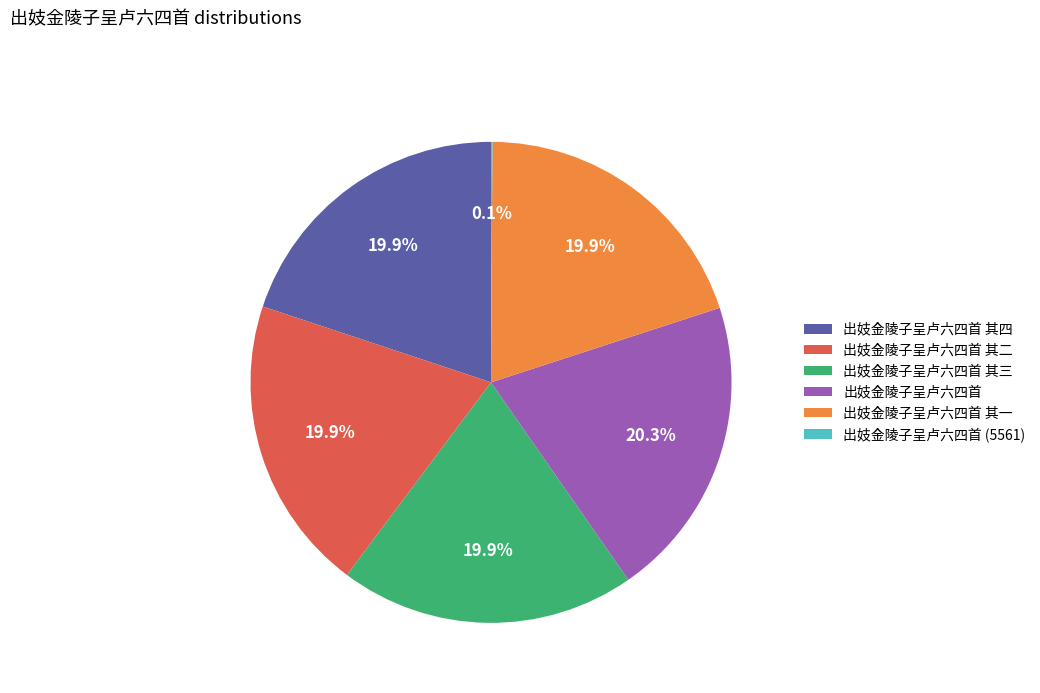

Do 出妓金陵子呈卢六四首 其一 and 出妓金陵子呈卢六四首 其四 together represent more than half of the pie?

No